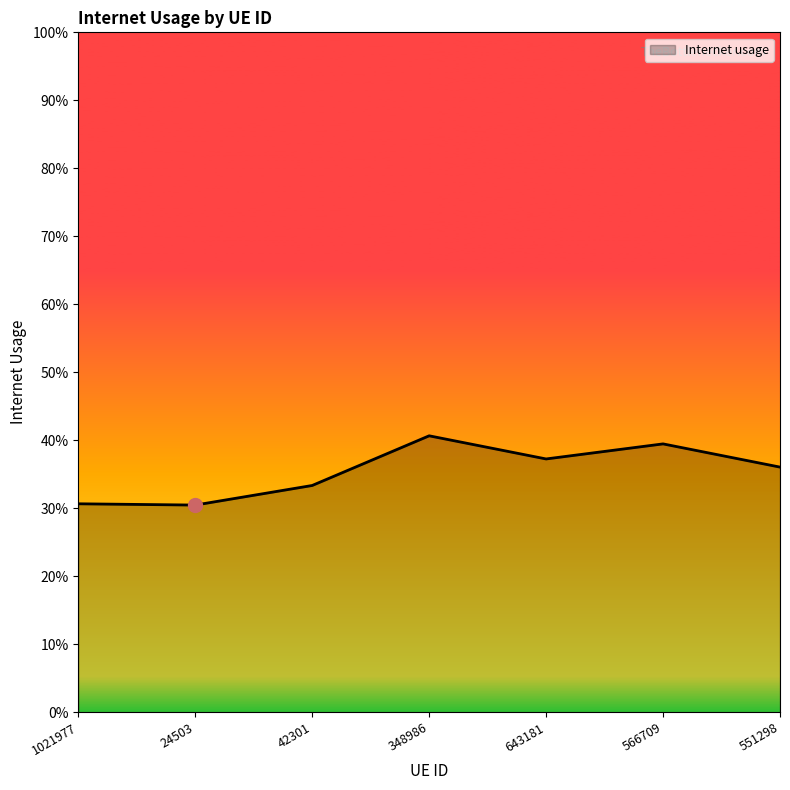

Which has a higher value, 643181 or 1021977?

643181